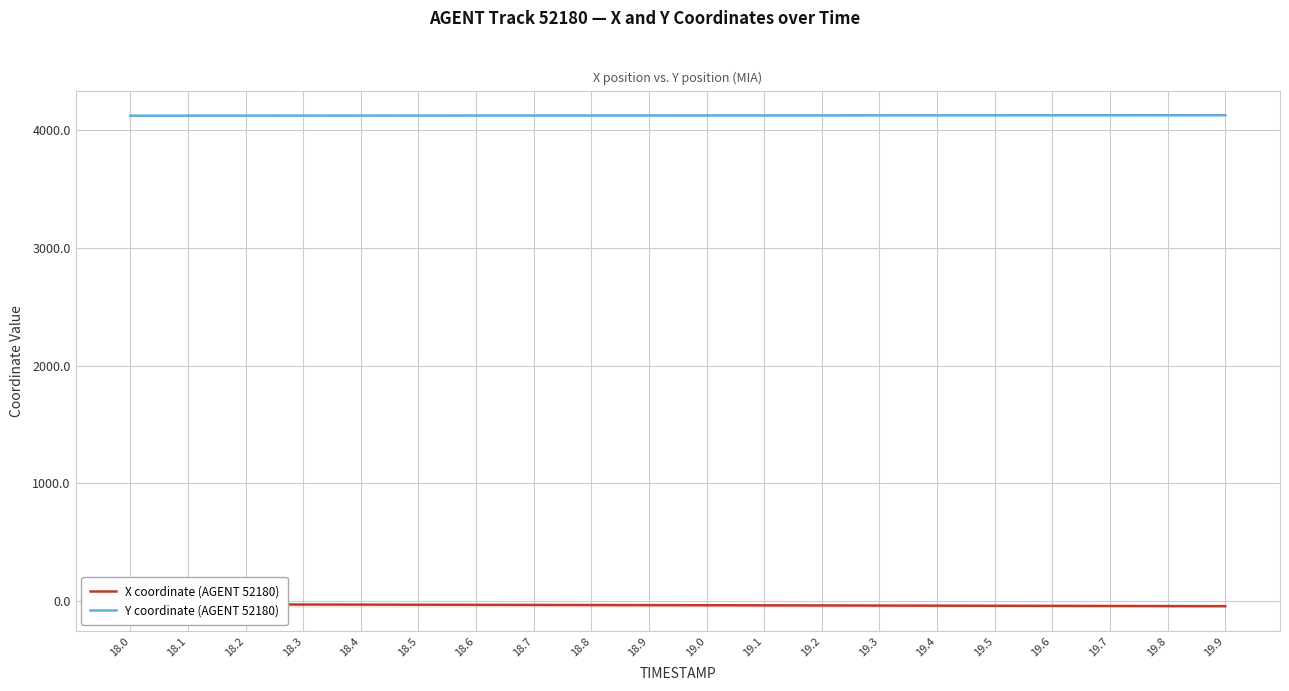

At which category does the chart reach its minimum across all series?

19.9